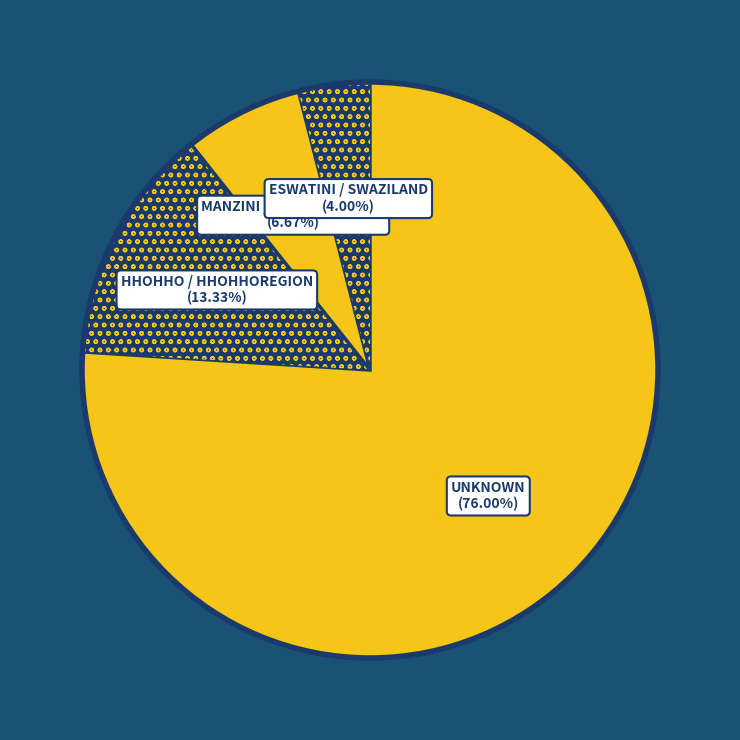

Which category has the smallest portion of the pie?

ESWATINI / SWAZILAND